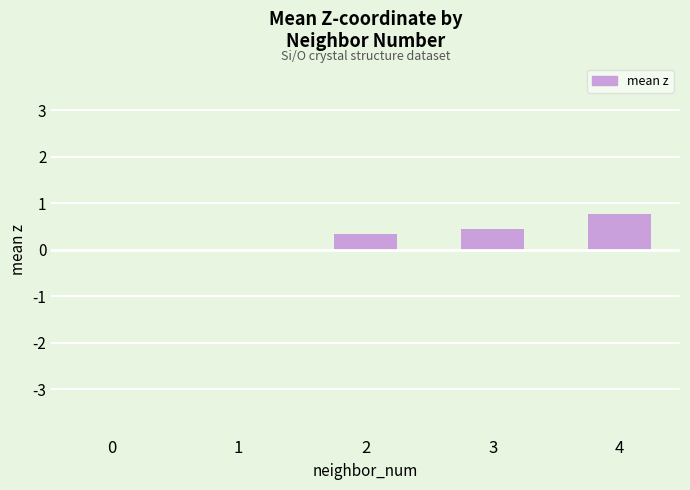

Count the number of data series in this chart.

1